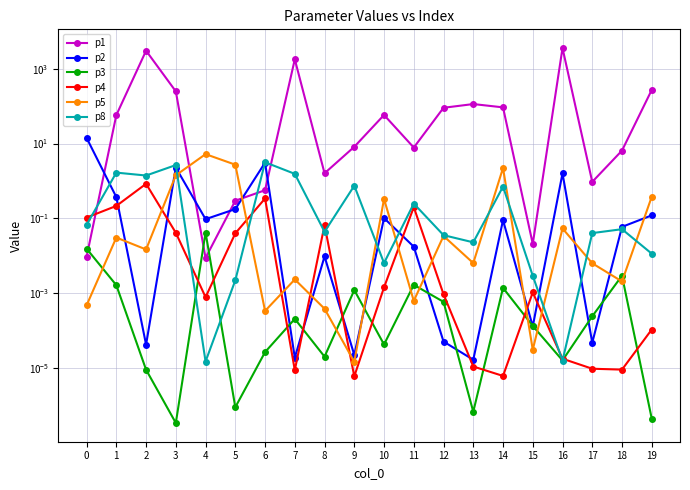

Is it true that p1 equals 13.8 at 9?

False